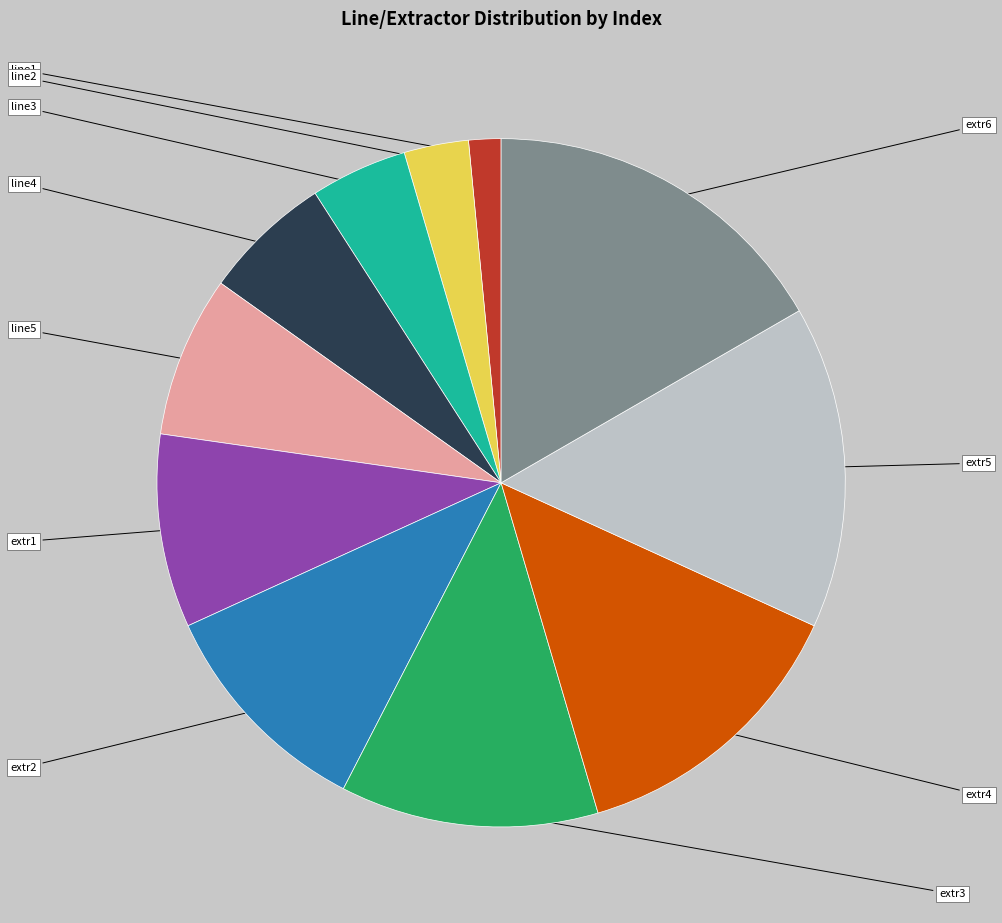

Is there a majority slice in this chart?

No